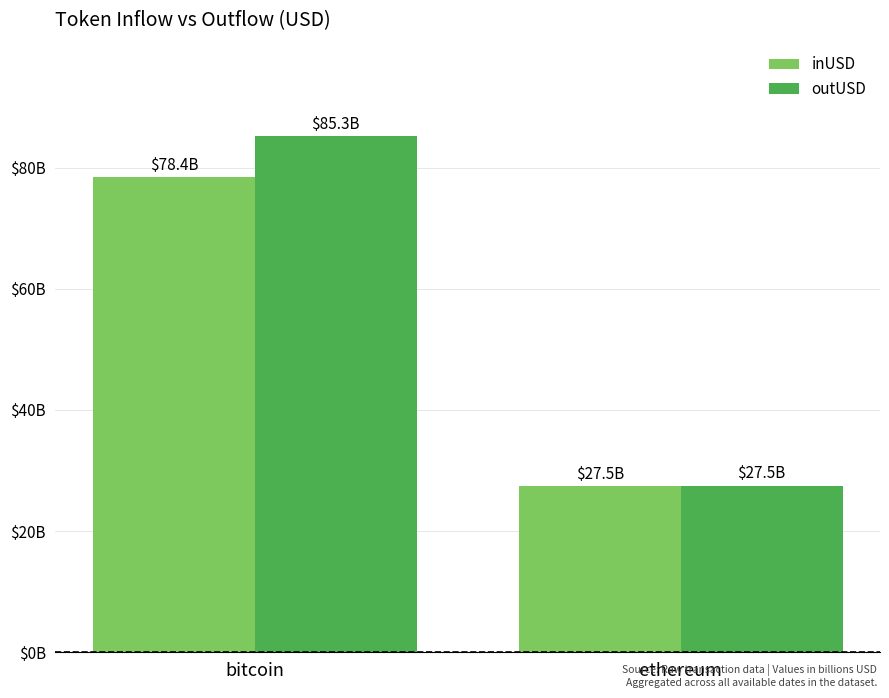

Does the chart contain any negative values?

No